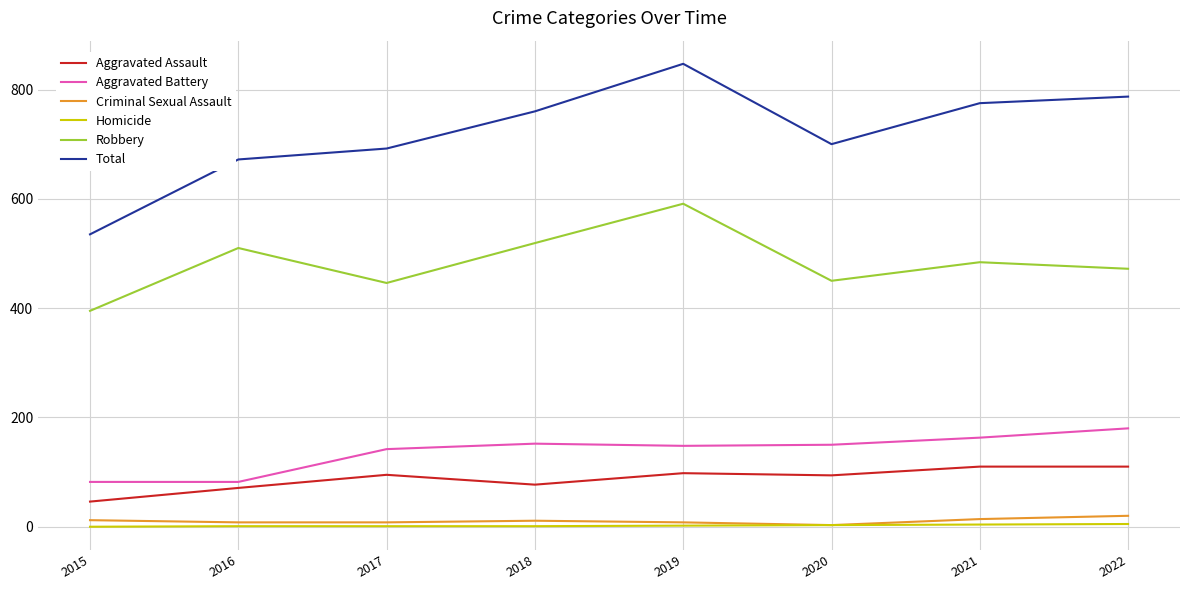

Which series has the largest total across all categories?

Total